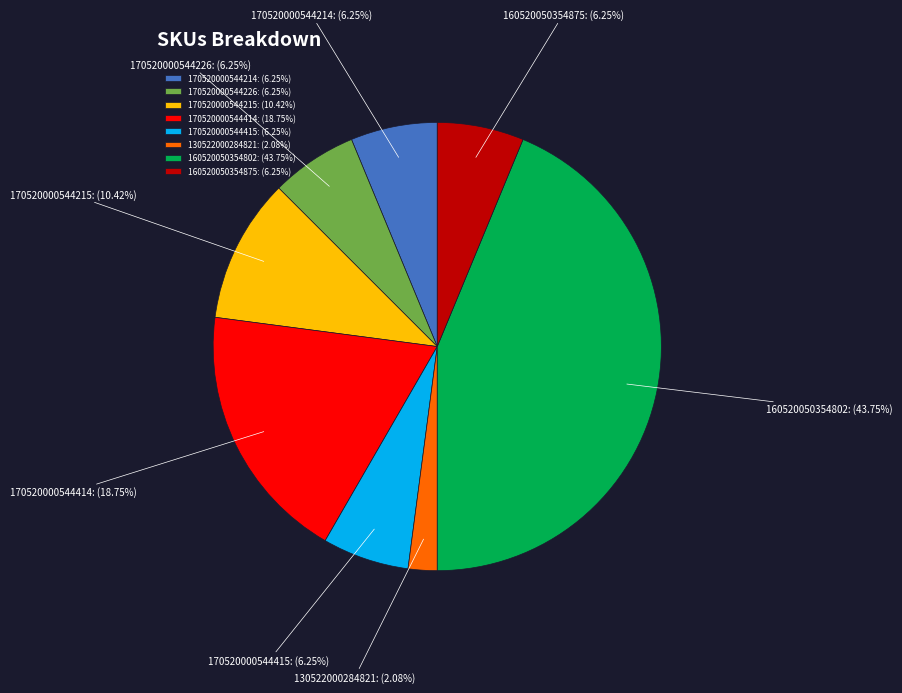

True or false: 170520000544226 accounts for 16% of the total.

False